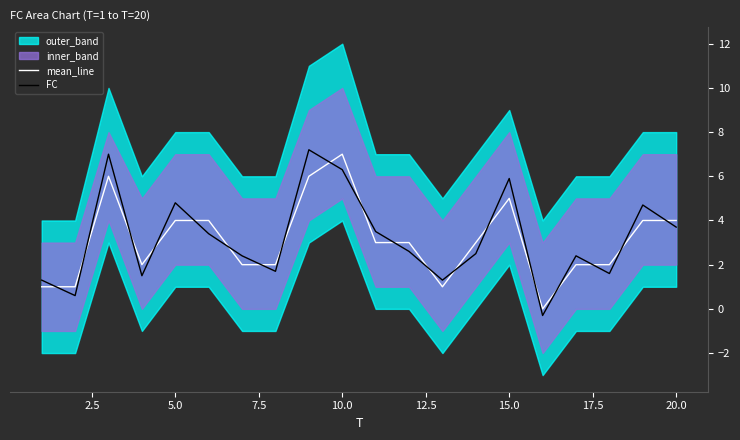

True or false: mean_line and FC cross at least once.

True